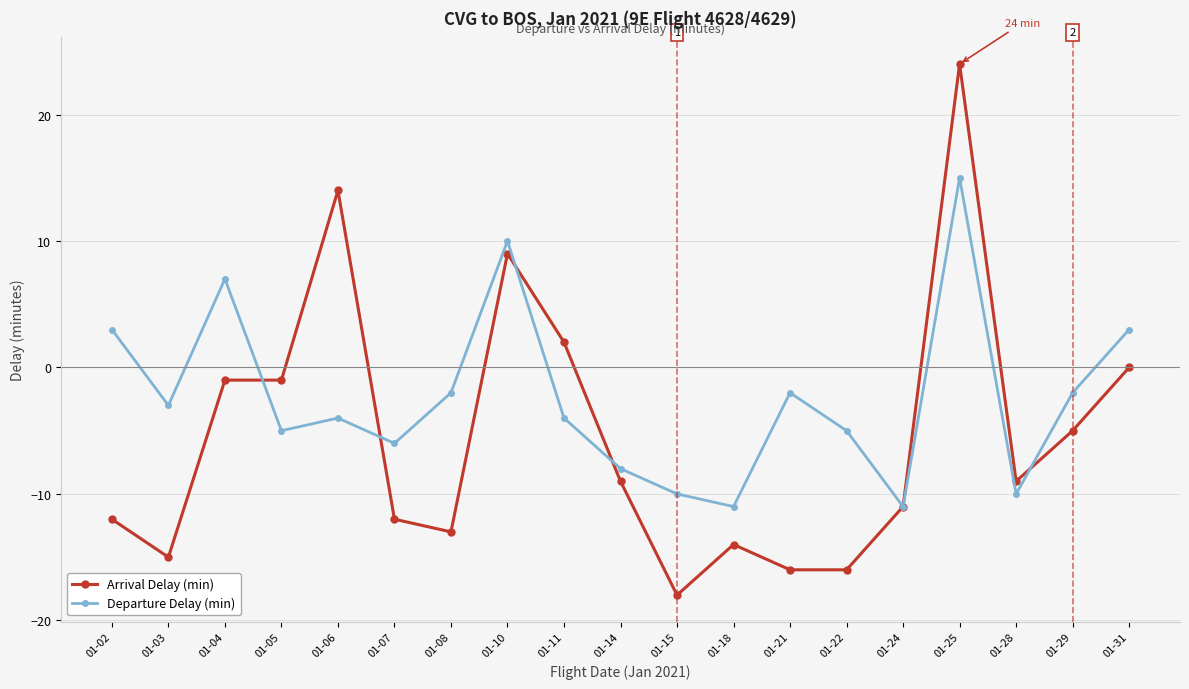

What is the spread (max minus min) of values at 01-07?

6